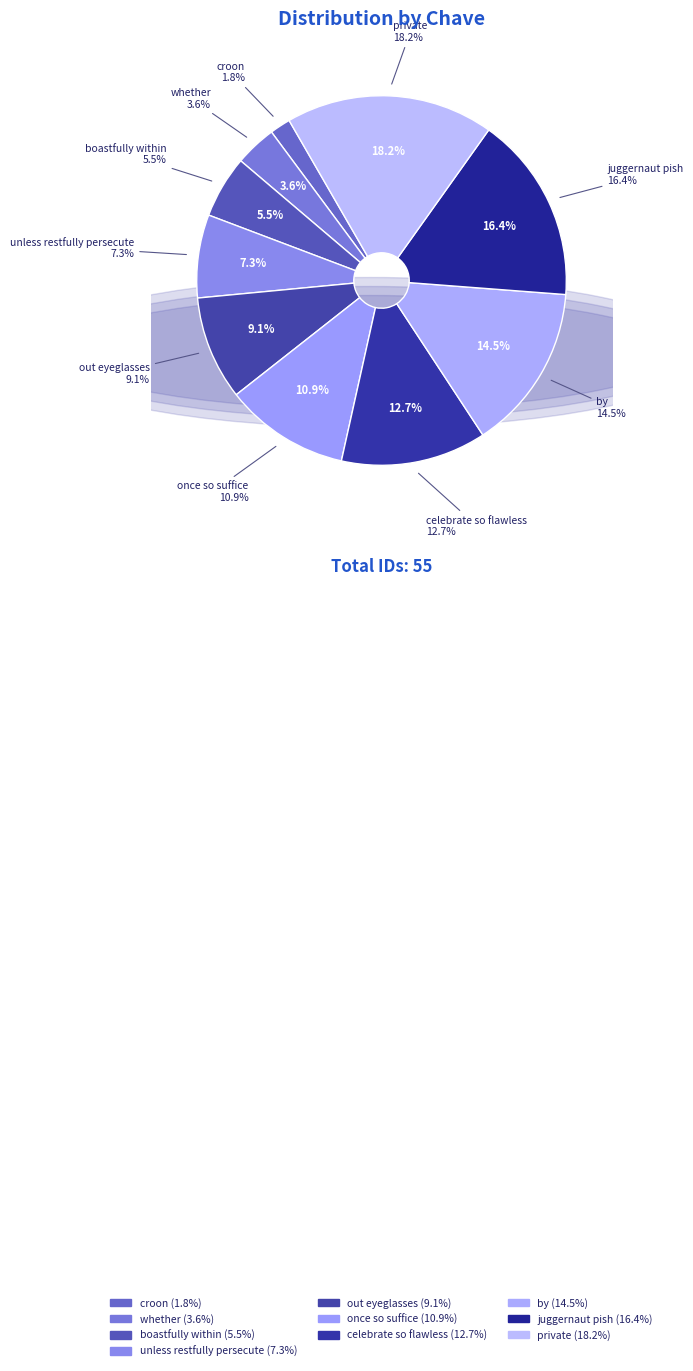

Approximately how many times larger is the value at by compared to boastfully within?

2.7